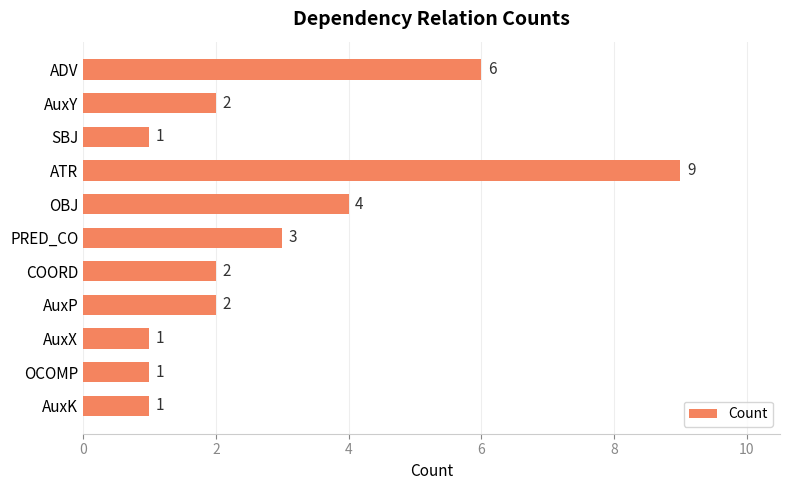

Which category has the highest value across all series?

ATR